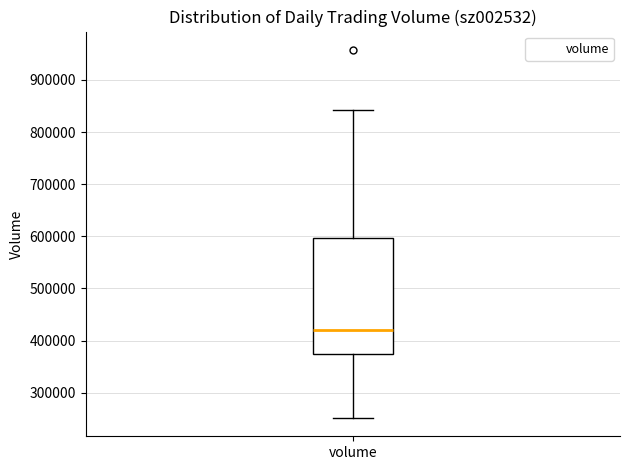

Transcribe this box plot: give where the median line is, the range the box spans, and where the two whiskers end, as read against the y-axis. The values are not printed on the chart, so give them approximately, as read against the axis.

median 420000, box 370000 to 600000, whiskers 250000 to 840000